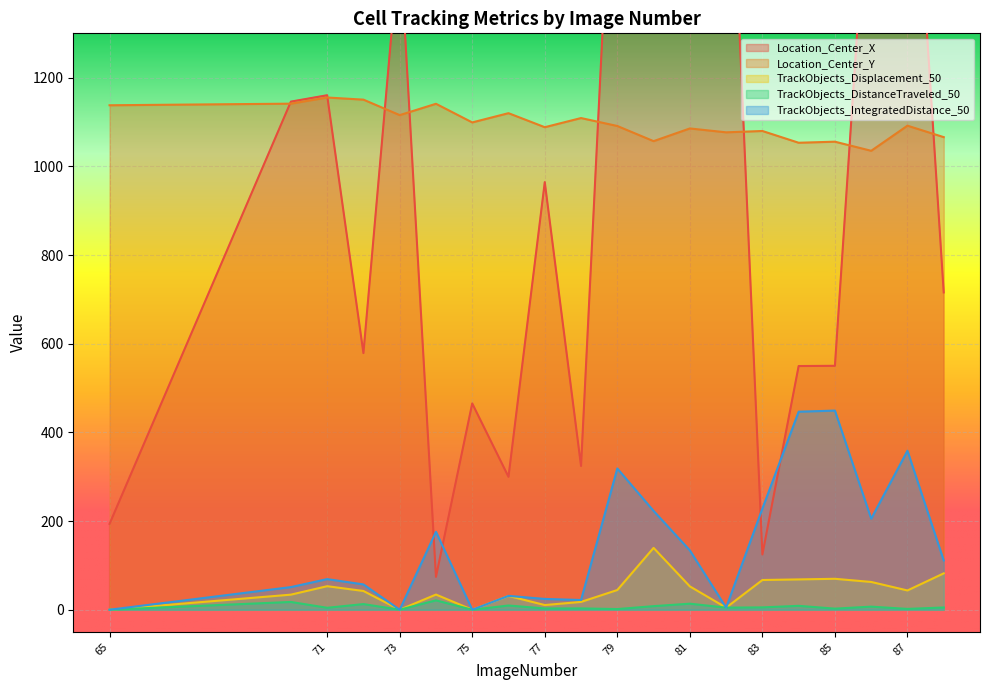

Where is Location_Center_Y nearest to the value 1095?

87